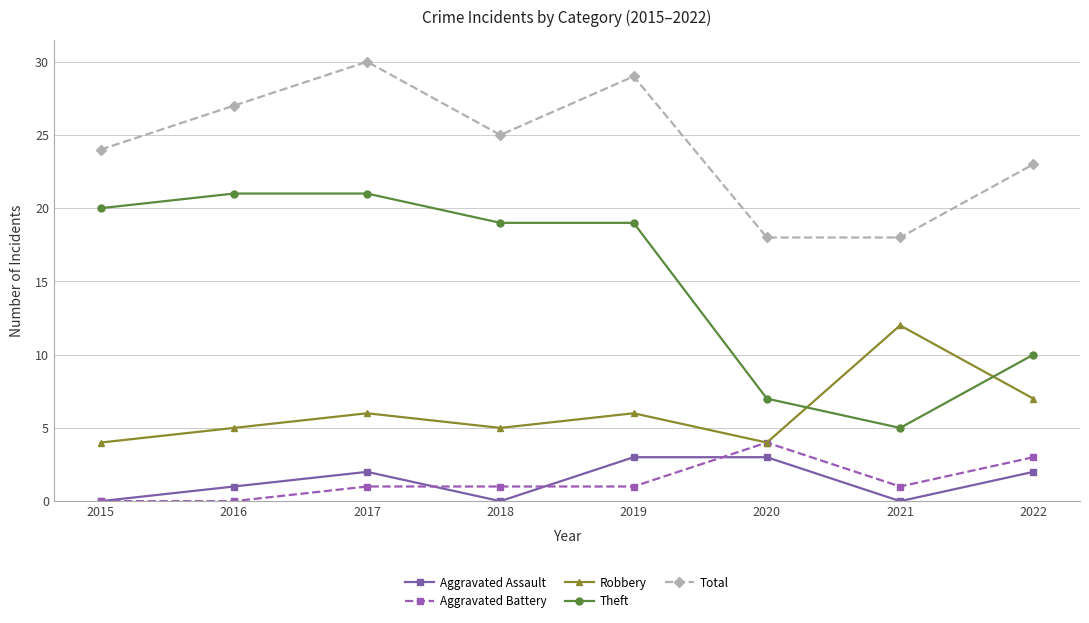

Which series changed the most between 2018 and 2020?

Theft